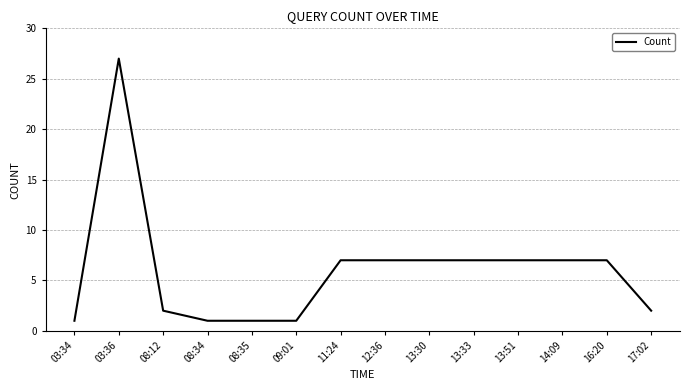

Reading left to right, transcribe all the data shown in this chart.

1	27	2	1	1	1	7	7	7	7	7	7	7	2